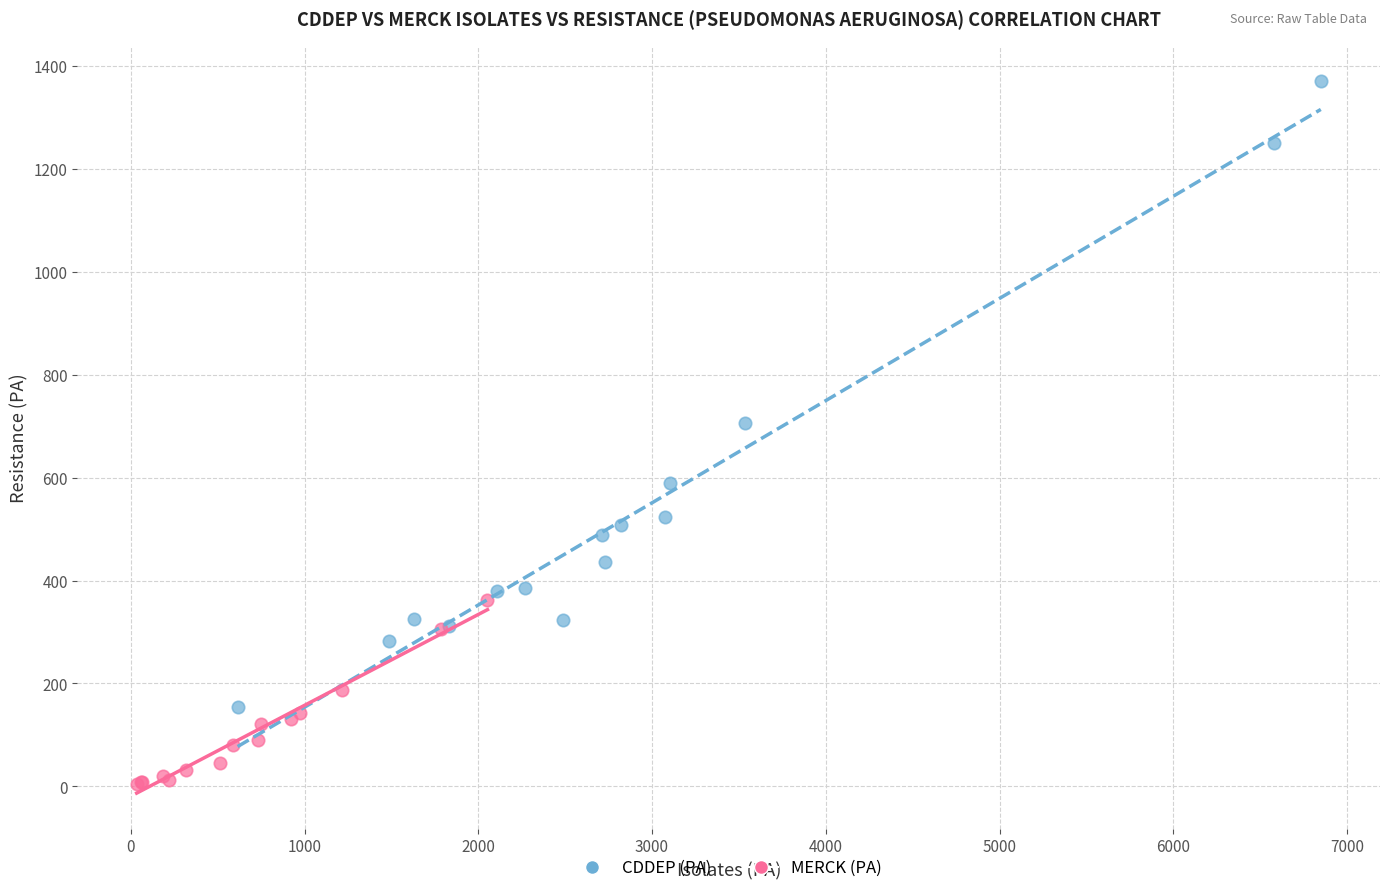

Which series contains the highest Y value?

CDDEP (PA)